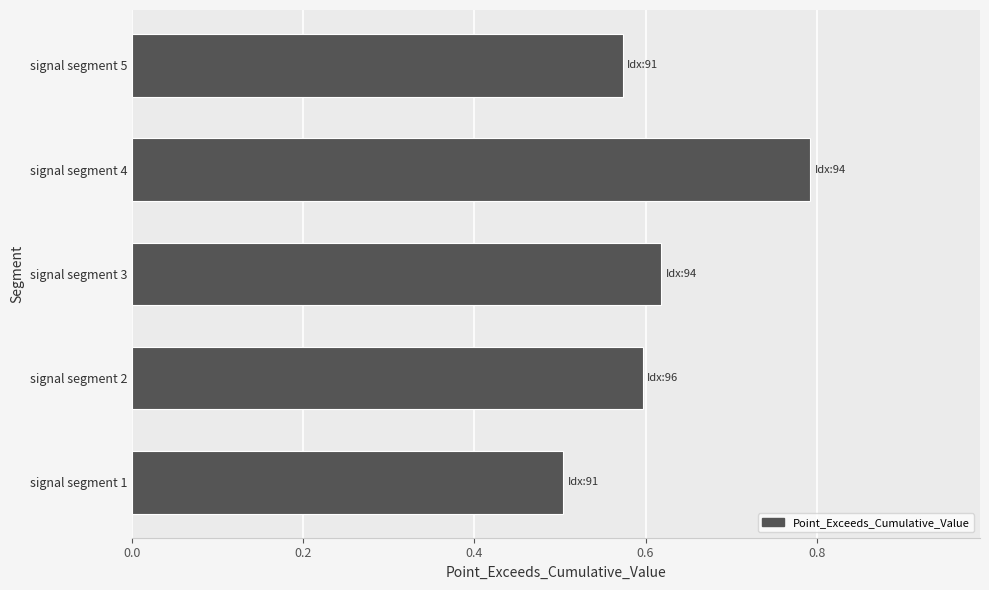

True or false: the data shows 0.7 at signal segment 1.

False